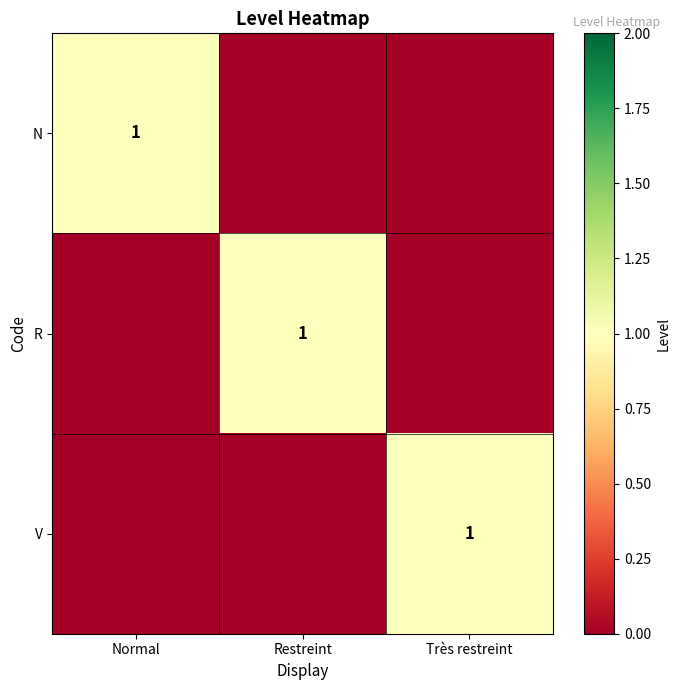

Is it true that V equals 0 at Très restreint?

False